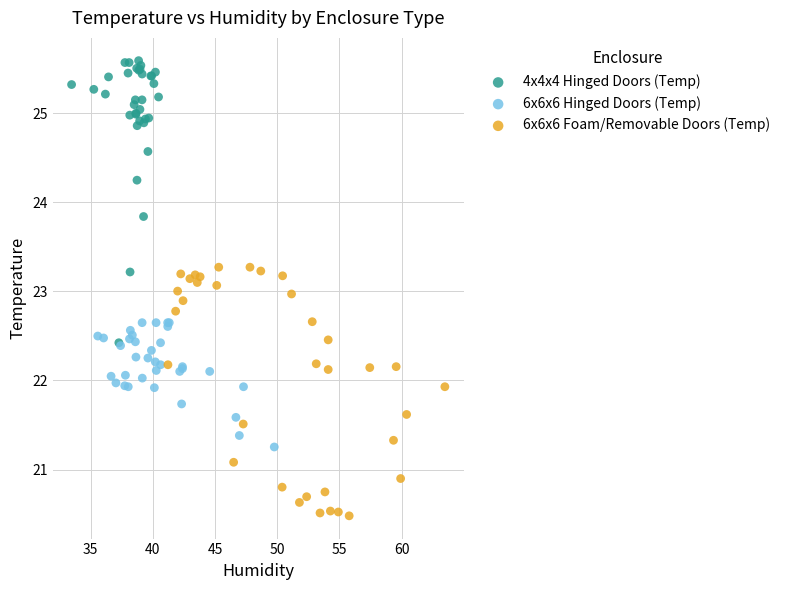

Which series has the largest Y range (max minus min)?

4x4x4 Hinged Doors (Temp)